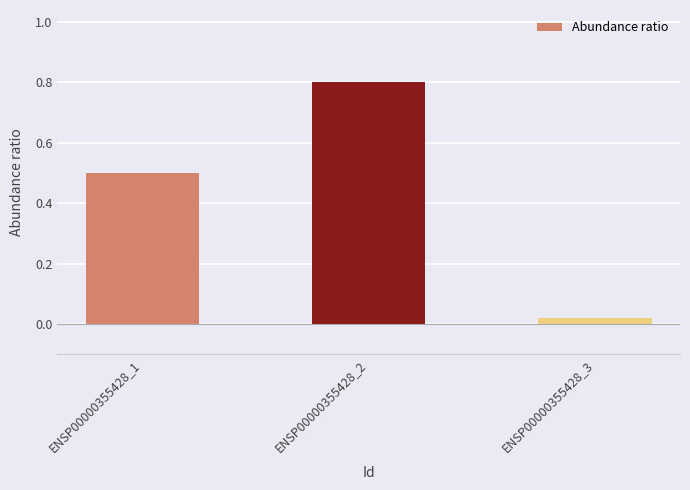

The chart shows a value of 0.8 at ENSP00000355428_1. True or false?

False